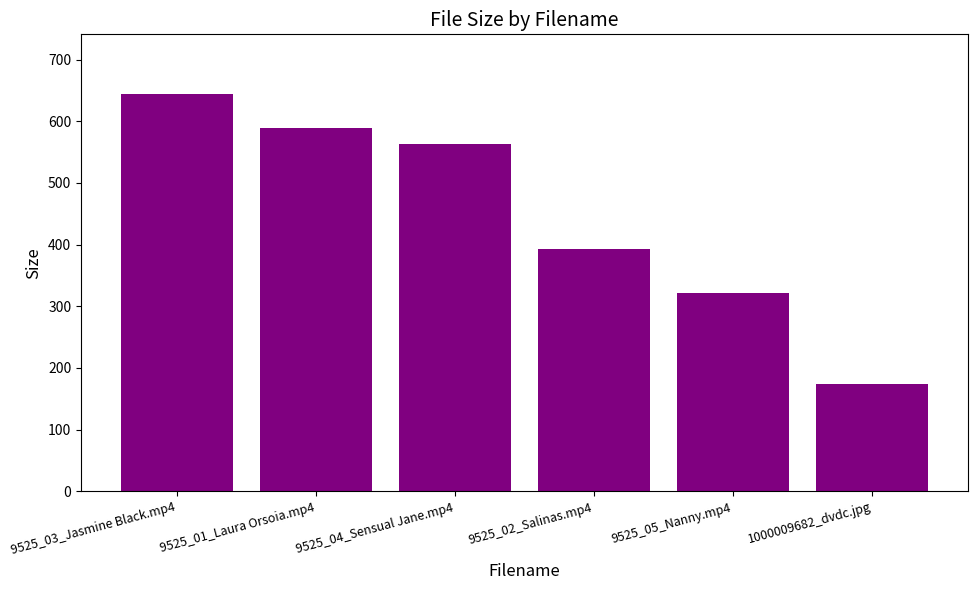

Is it true that the value at 9525_04_Sensual Jane.mp4 is 563.0?

True